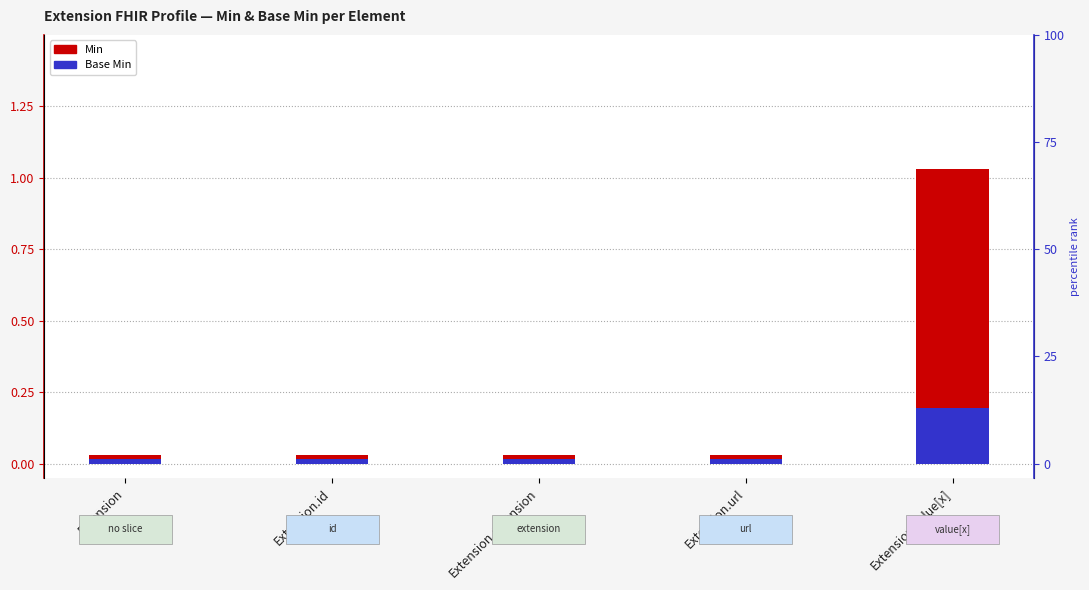

What is the difference between the Min values at Extension.value[x] and Extension?

1.0